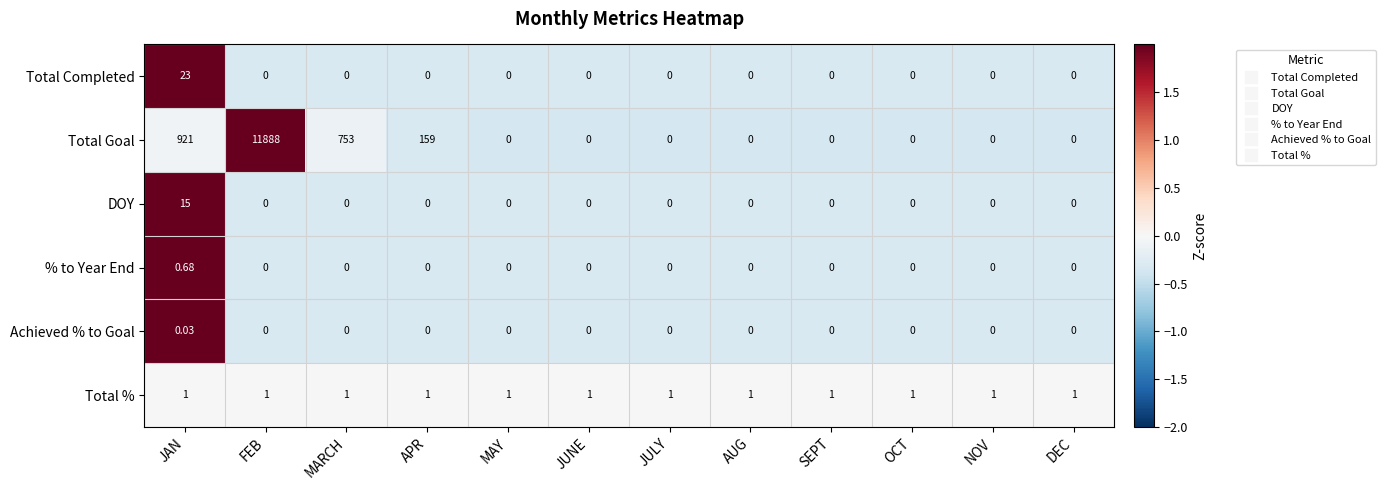

Which label corresponds to the largest value in the chart?

FEB